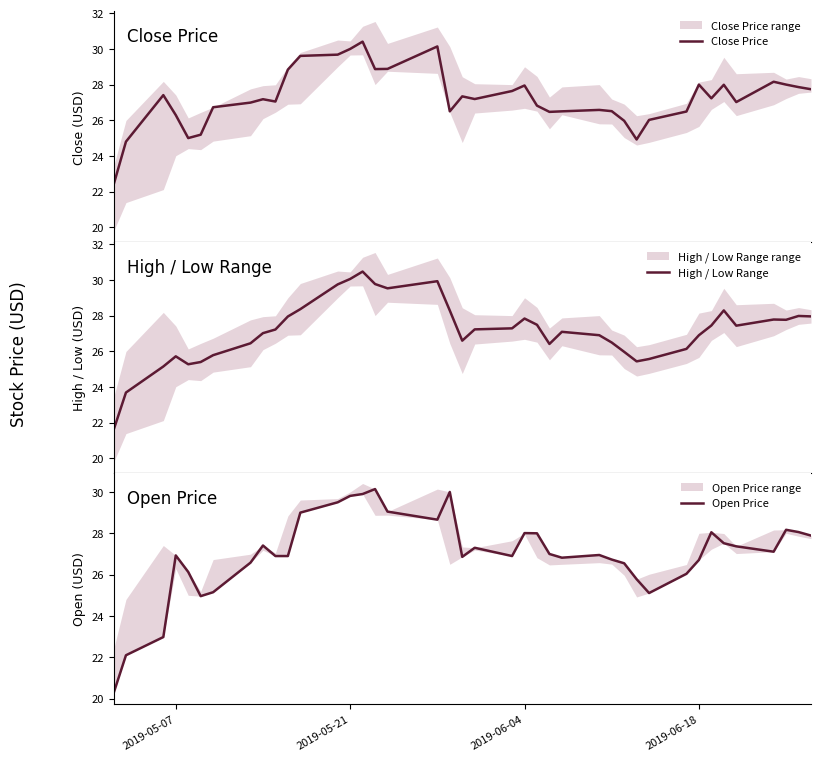

What is the greatest value displayed?

30.5